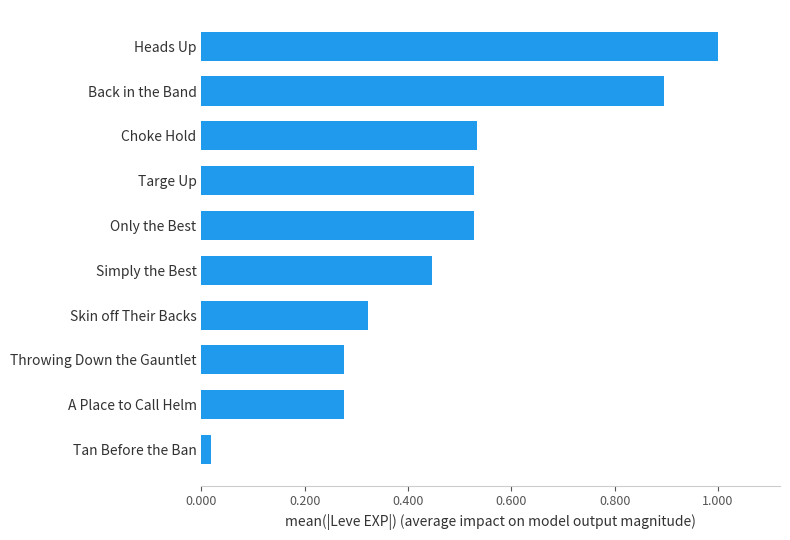

Which label corresponds to the largest value in the chart?

Heads Up